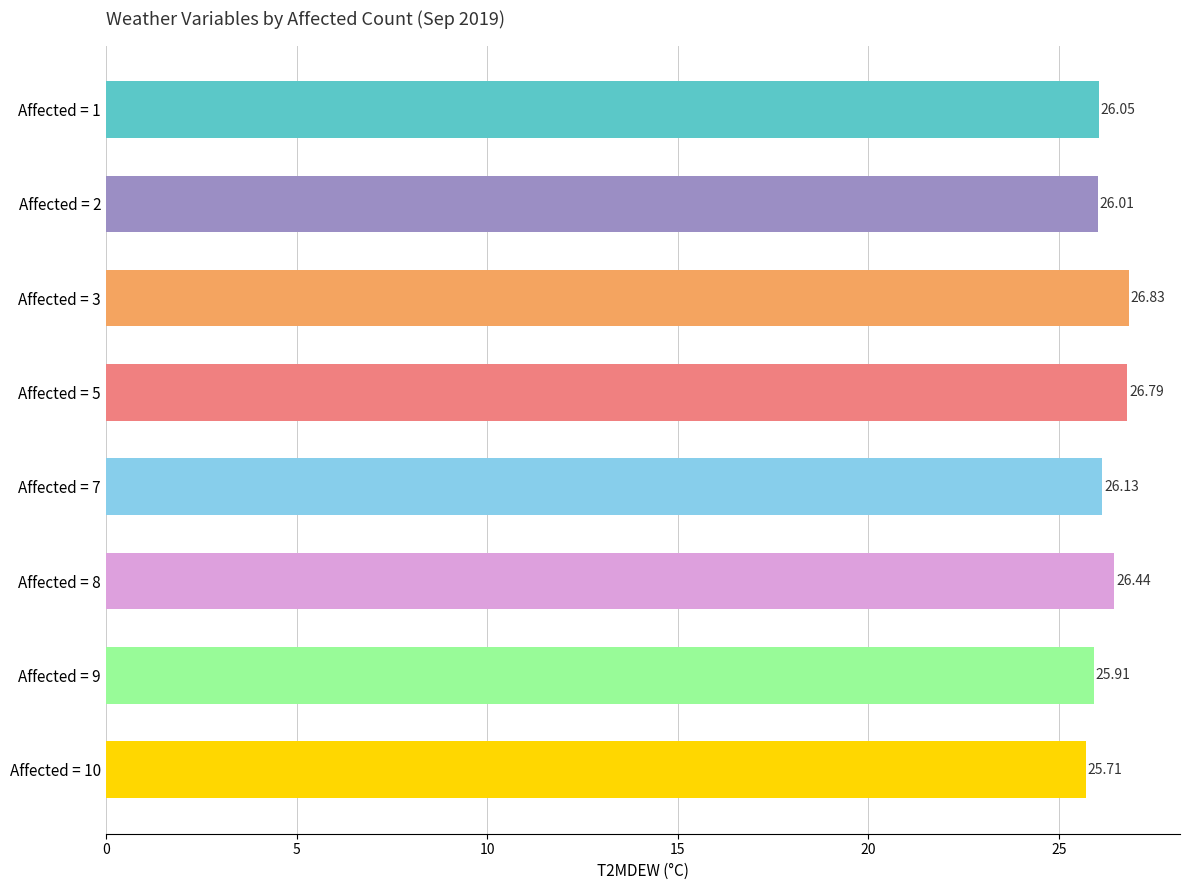

List the labels in order of value, smallest first.

Affected = 10, Affected = 9, Affected = 2, Affected = 1, Affected = 7, Affected = 8, Affected = 5, Affected = 3